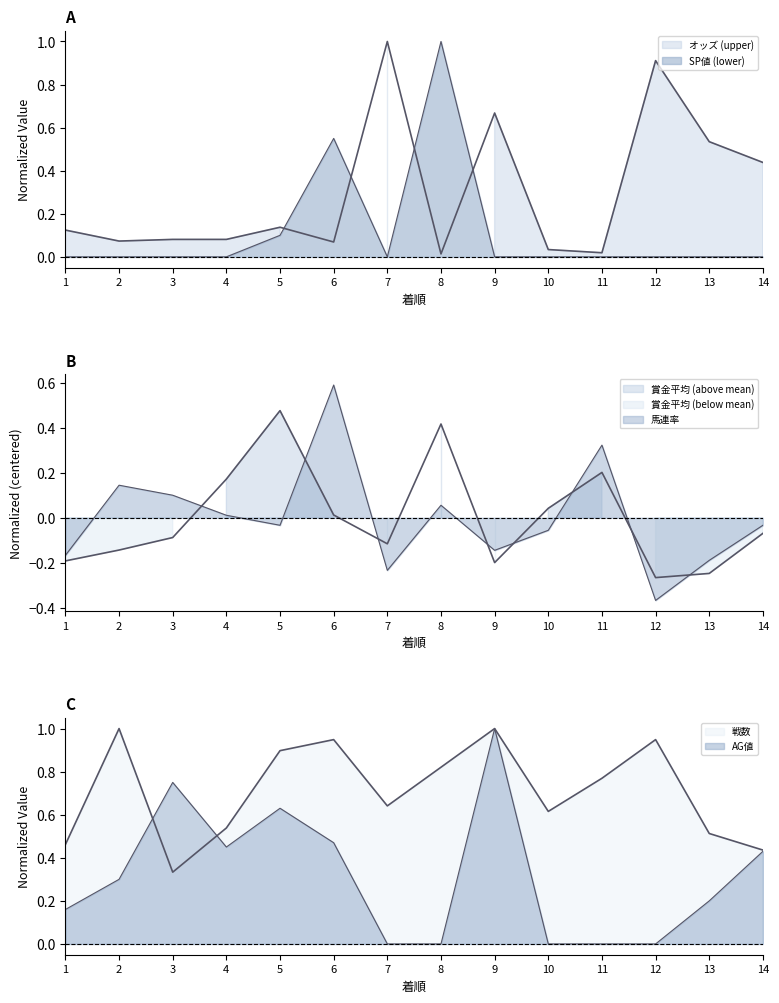

How many positive values does the SP値 series have?

3